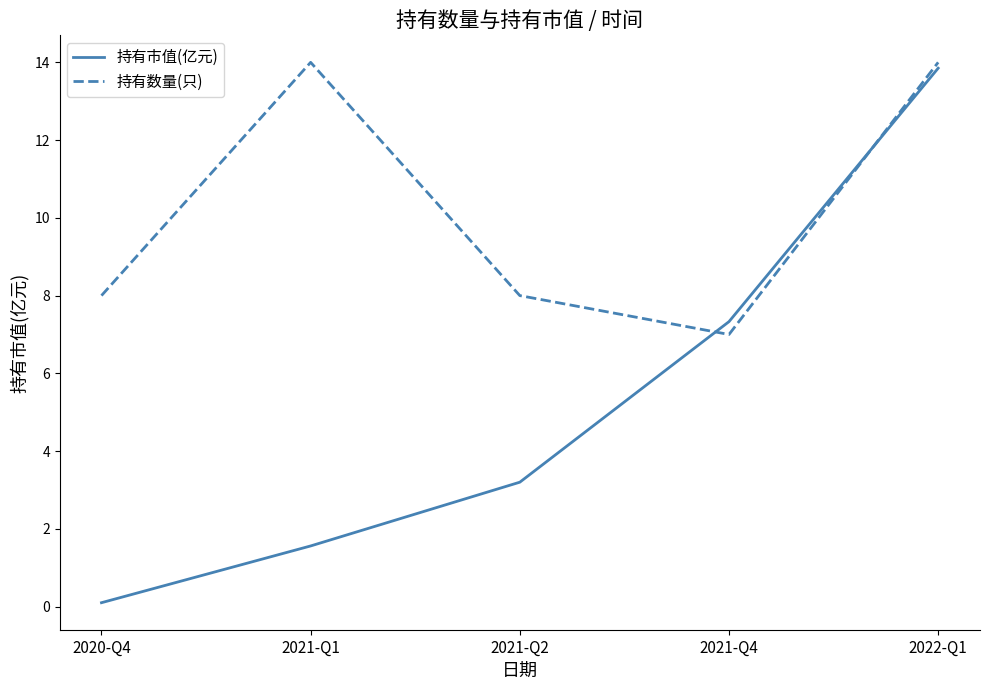

Which series has the largest range (max minus min)?

持有市值(亿元)